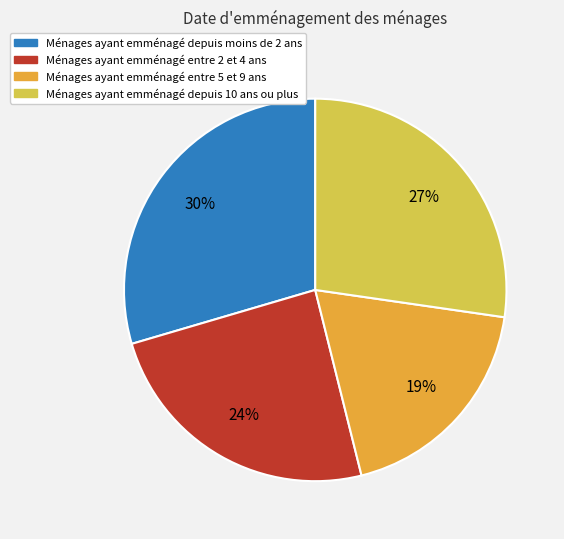

What is the largest slice in the pie chart?

Ménages ayant emménagé depuis moins de 2 ans